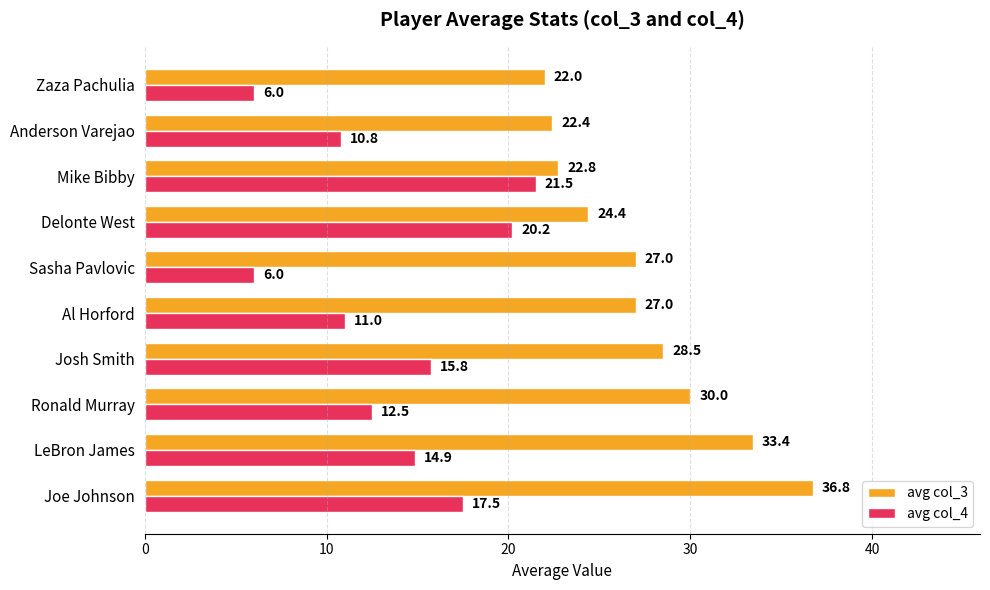

How many values in the avg col_4 series exceed 14?

5